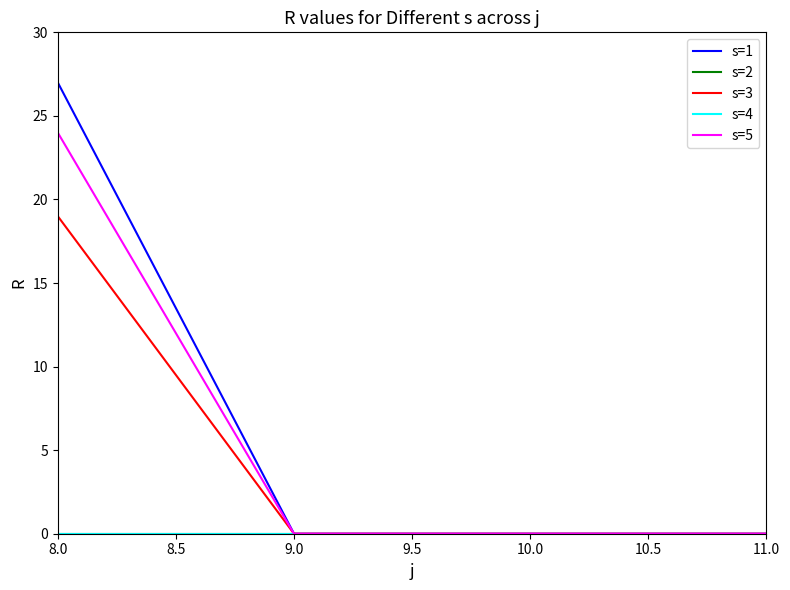

Rank the series by their maximum value, from highest to lowest.

s=1, s=5, s=3, s=2, s=4